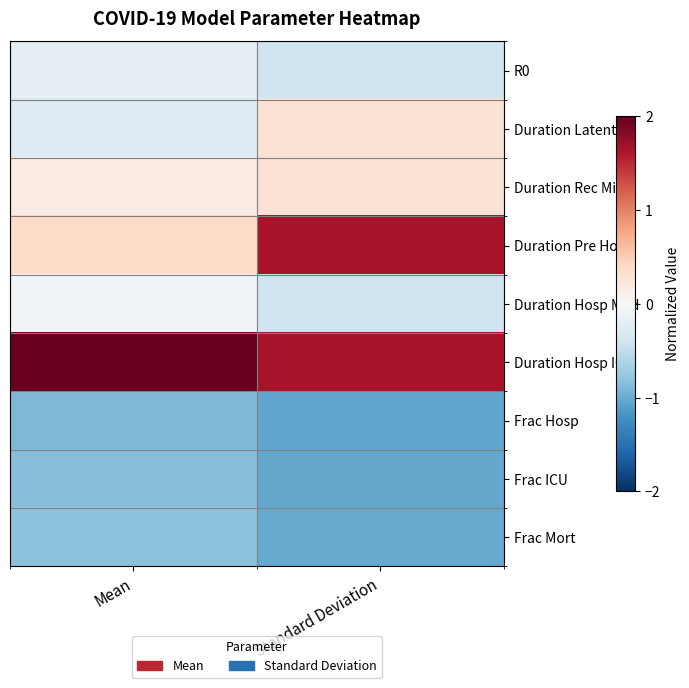

At which category is the sum across all series the highest?

Standard Deviation